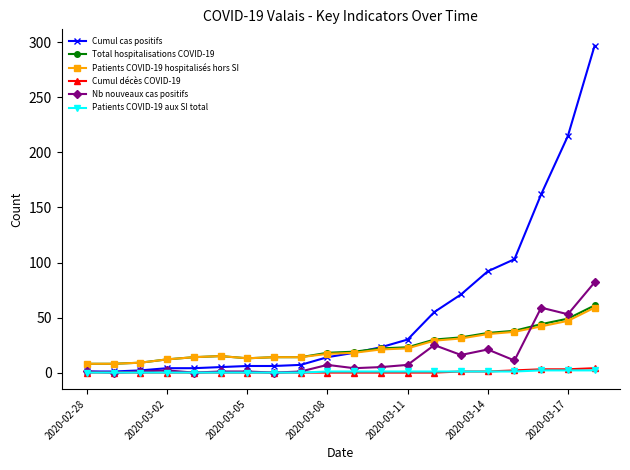

Which series has the largest total across all categories?

Cumul cas positifs